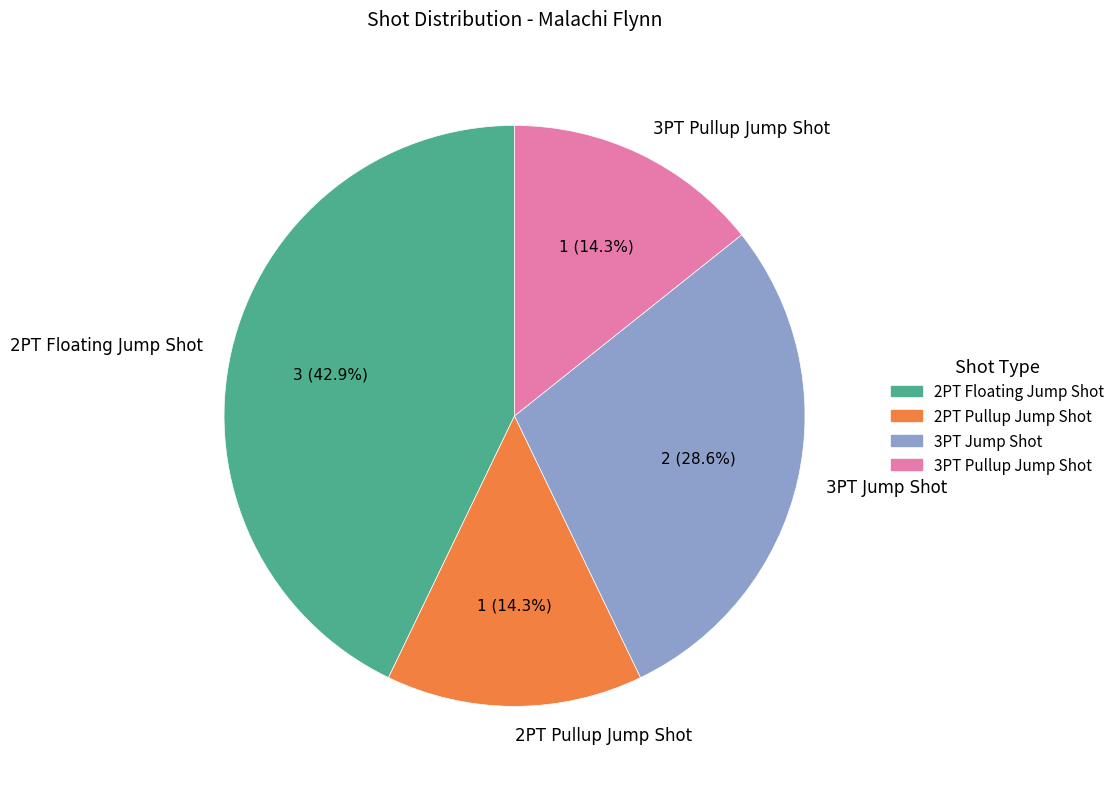

Which slice is the largest?

2PT Floating Jump Shot